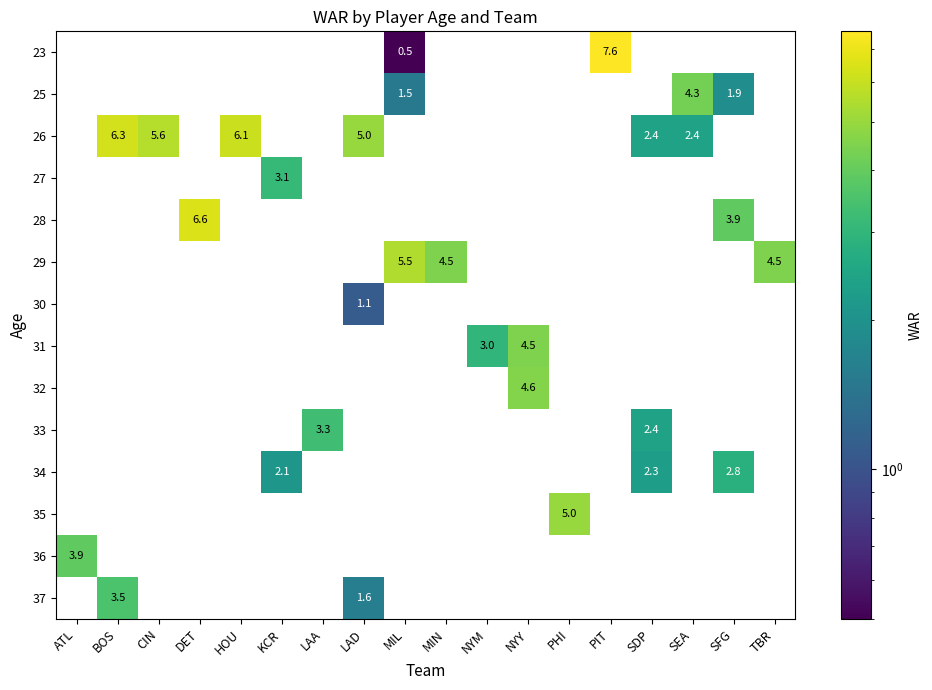

At how many categories does at least one series exceed 2?

18